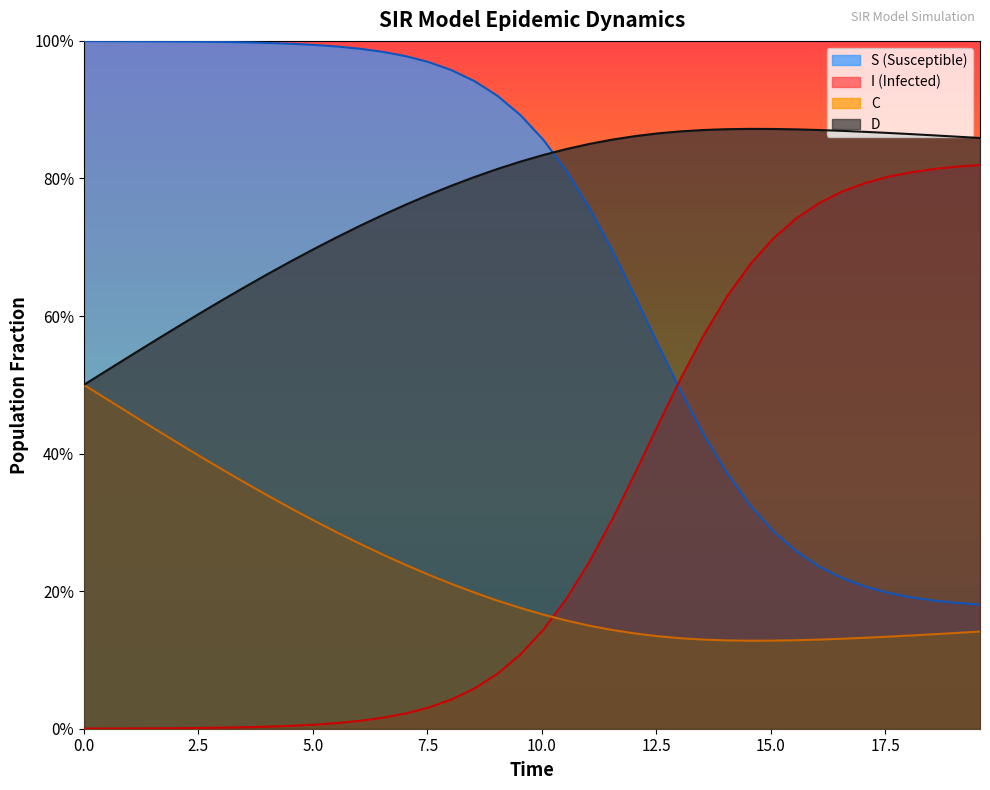

What is the label of the 8th point from the left?

17.5